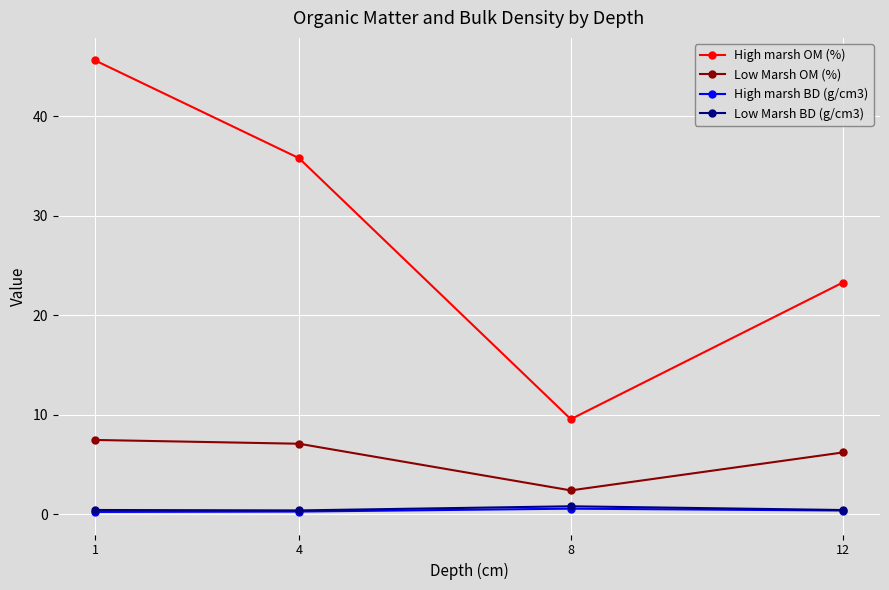

What are all the series names shown in the legend?

High marsh OM (%), Low Marsh OM (%), High marsh BD (g/cm3), Low Marsh BD (g/cm3)